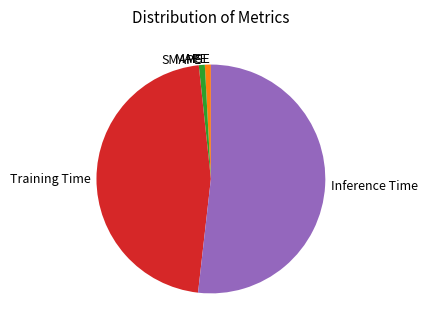

Does Inference Time account for over 50% of the chart?

Yes